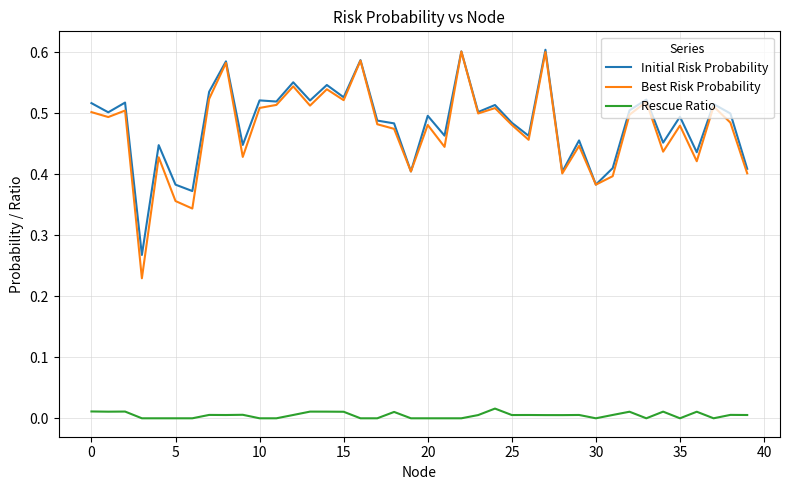

True or false: Best Risk Probability and Rescue Ratio intersect in this chart.

False